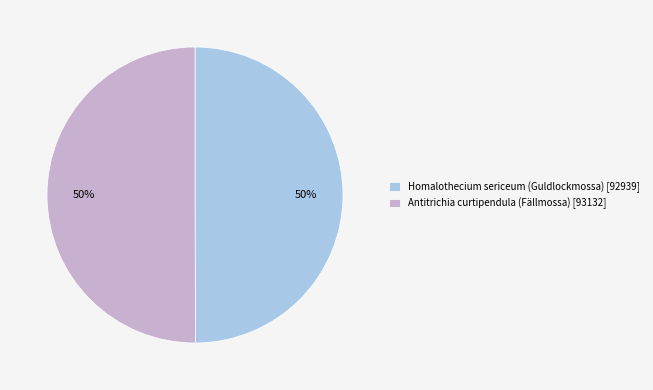

To the nearest percent, what is the average slice percentage?

50%